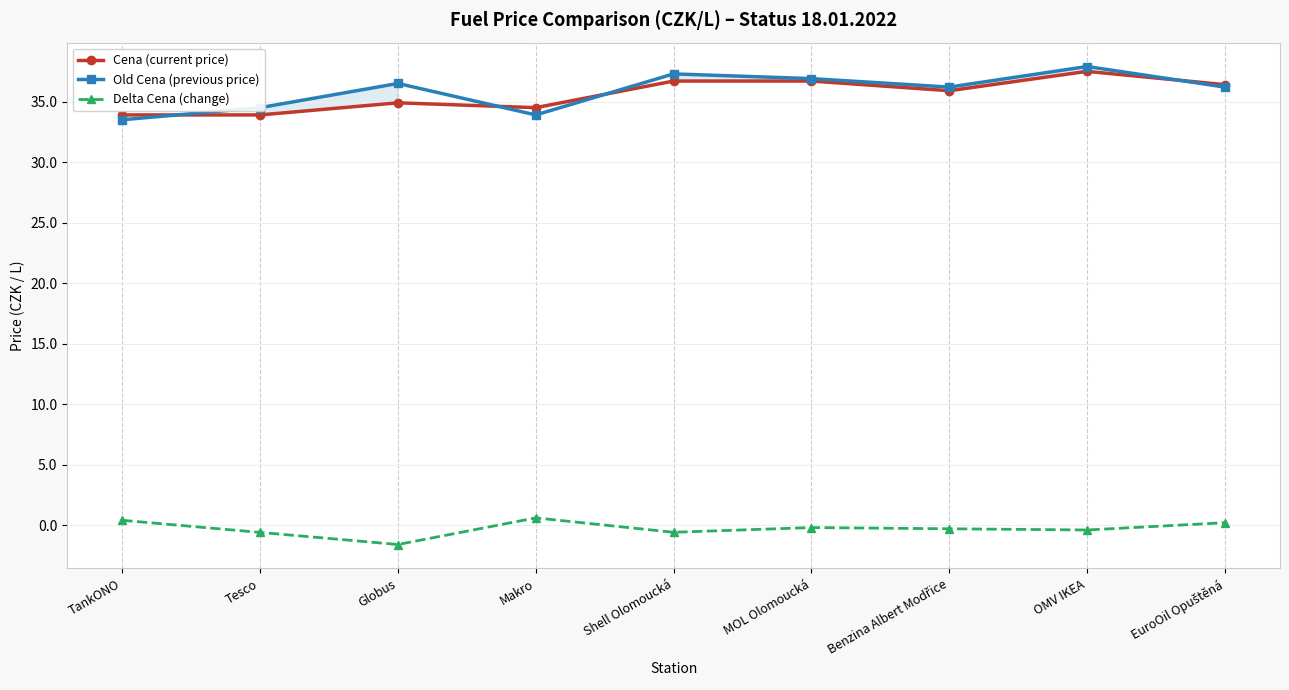

What is the label of the 8th point from the left?

OMV IKEA